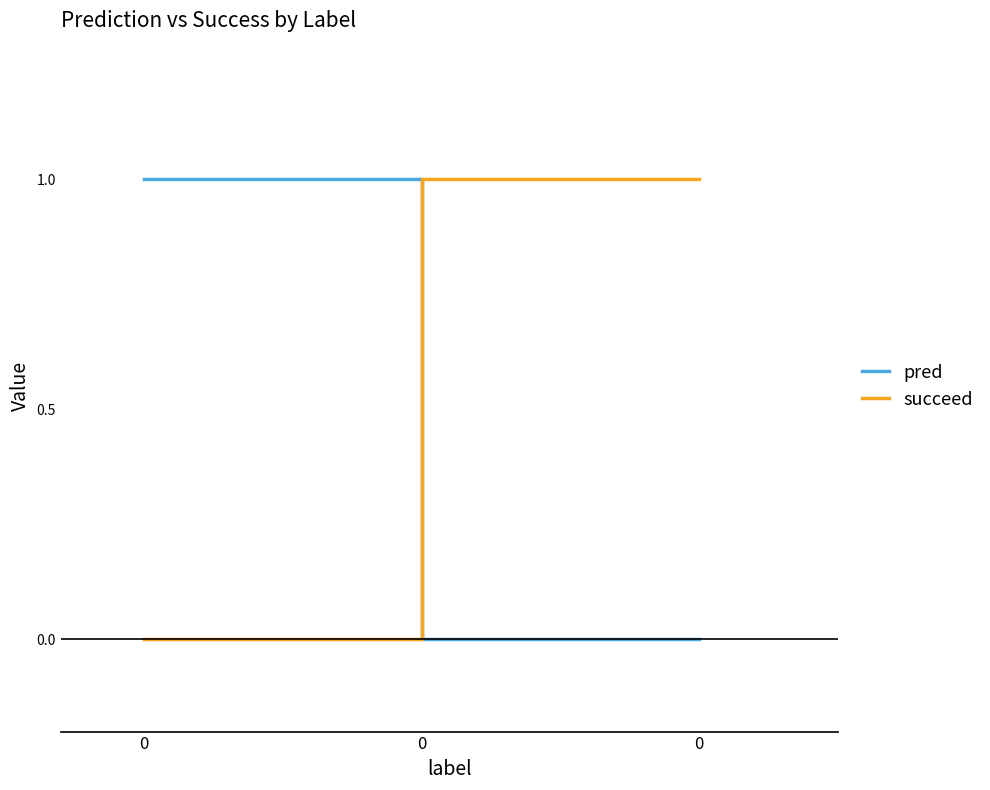

Is this an area chart (filled region under the line)?

No